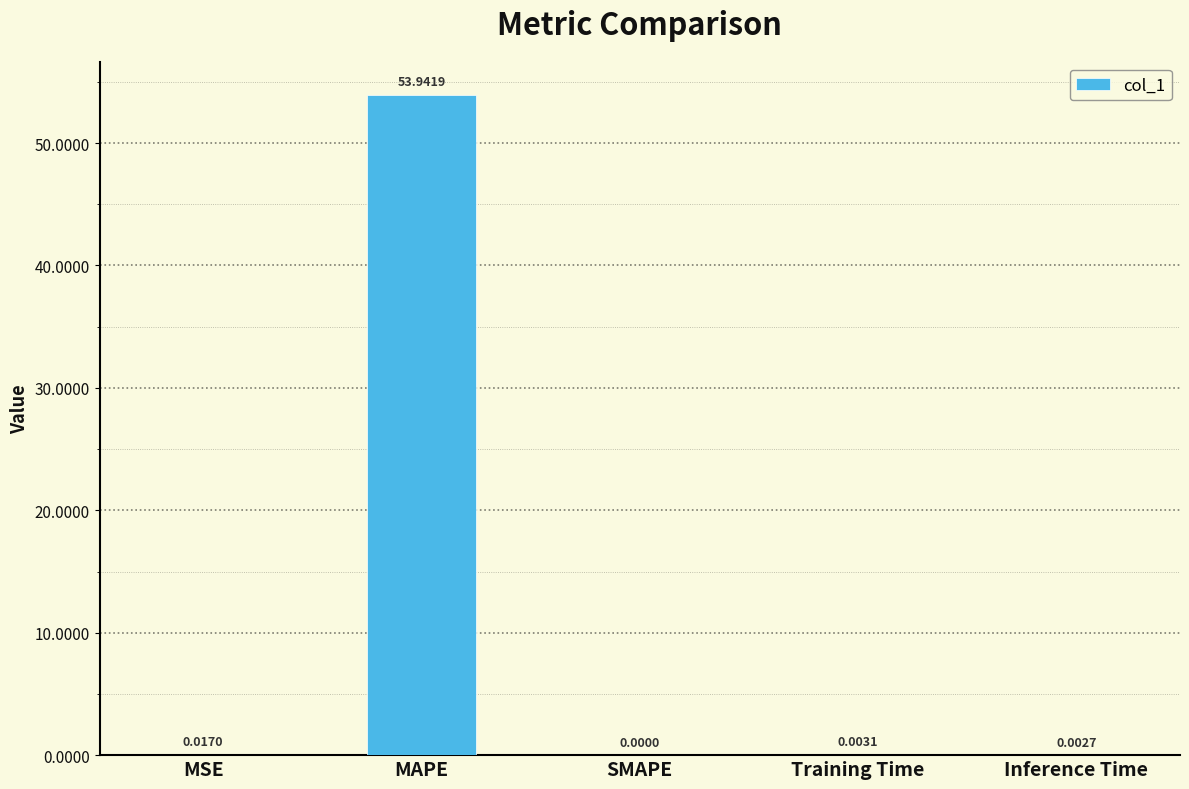

How many values are above zero?

4